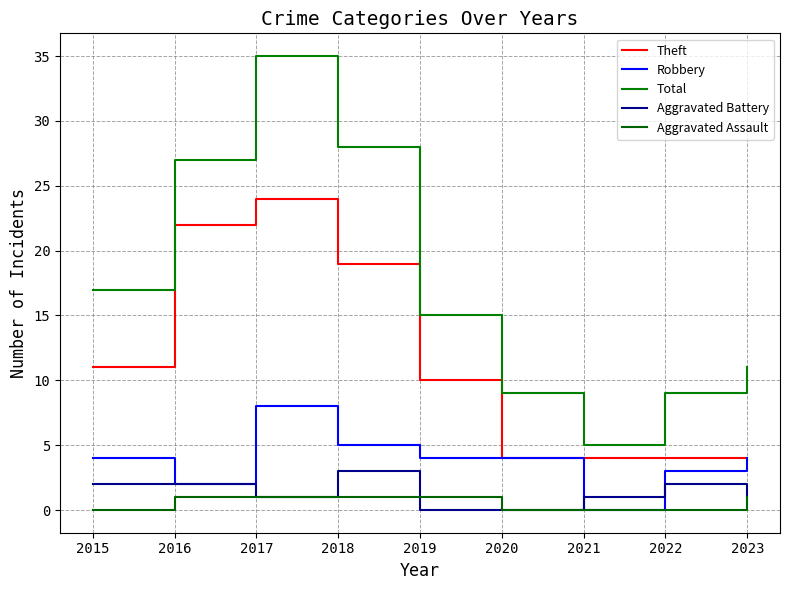

Which series has the largest total across all categories?

Total